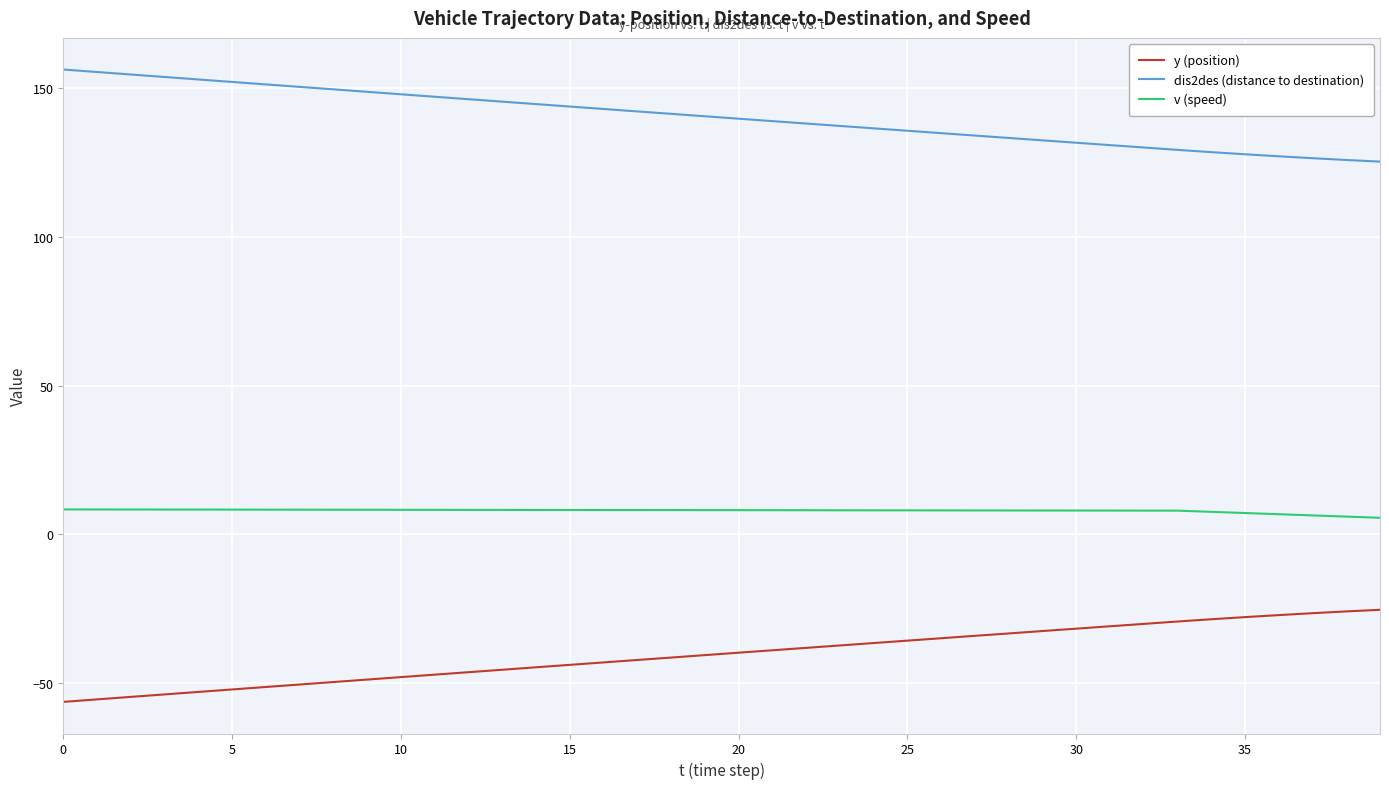

What is the greatest value displayed?

156.3